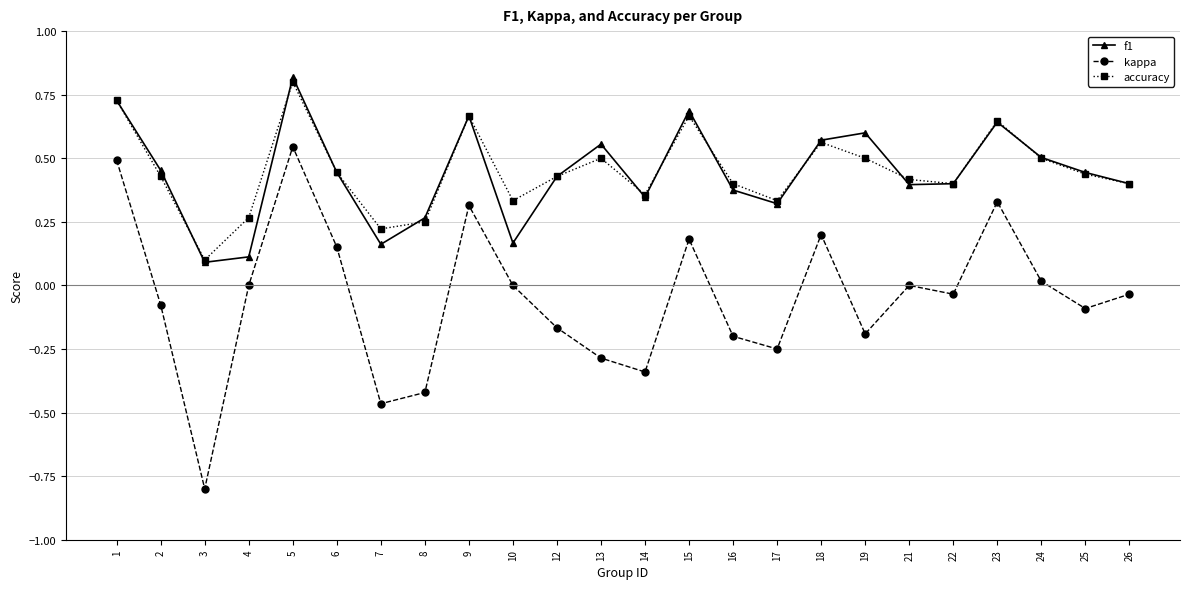

True or false: kappa and accuracy intersect in this chart.

False